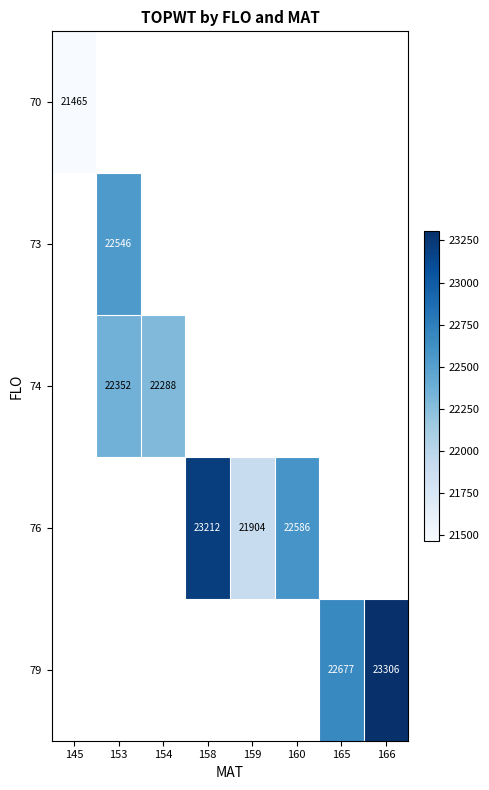

Is it true that 76 equals 36567 at 159?

False